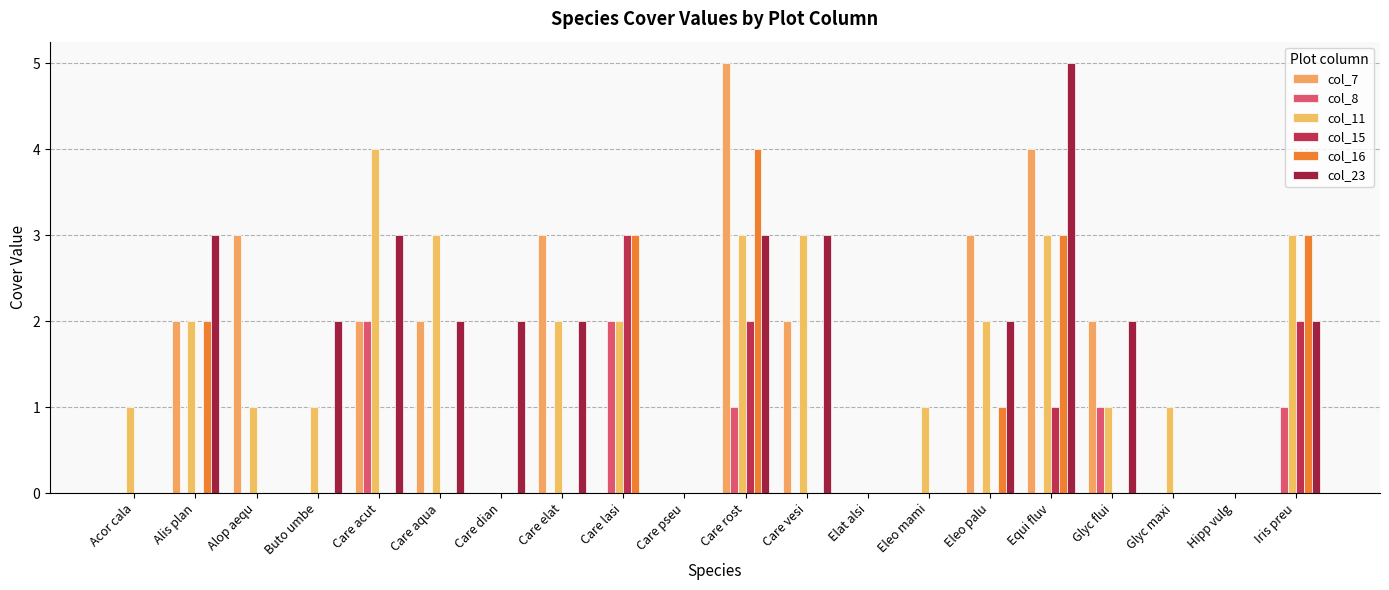

Are the bars horizontal?

No